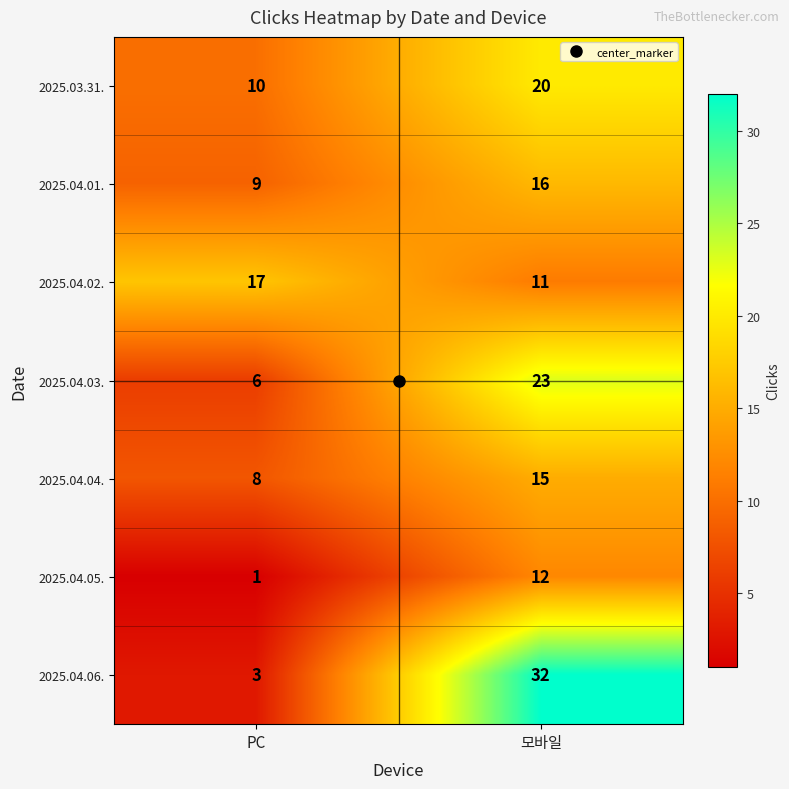

Which series changed the most between PC and 모바일?

2025.04.06.